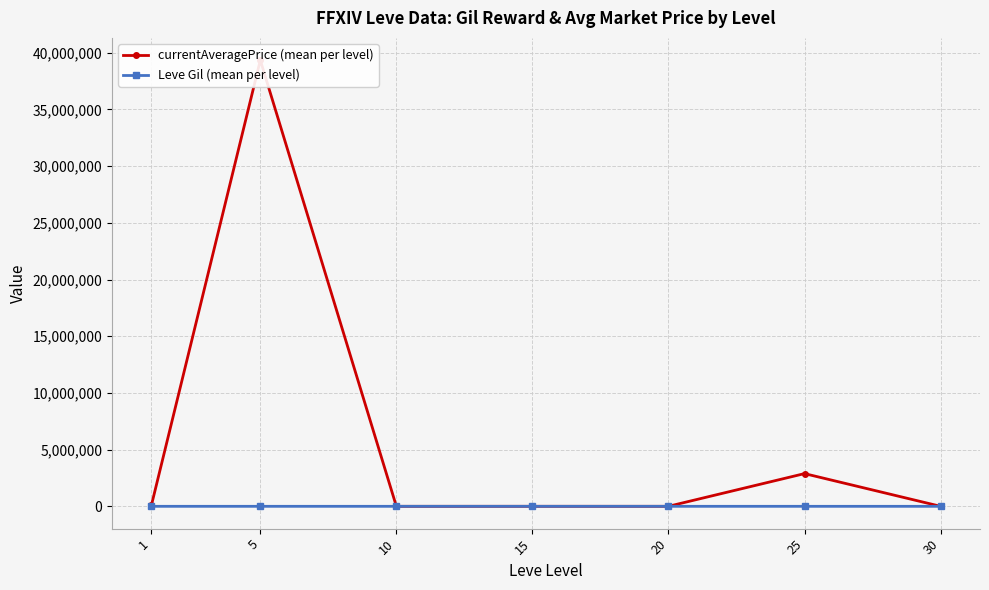

Rank the categories by currentAveragePrice (mean per level) value from highest to lowest.

5, 25, 1, 15, 20, 30, 10